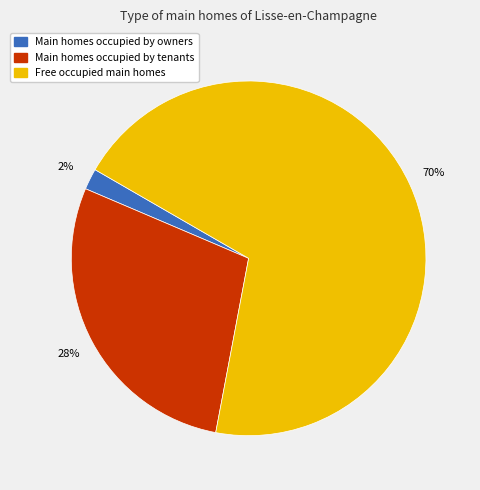

To the nearest percent, what is the average slice percentage?

33%